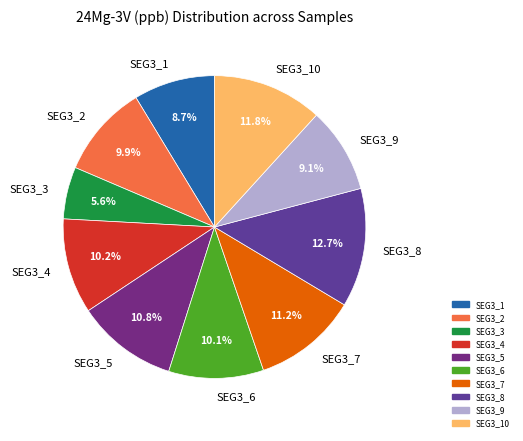

Does any single category account for the majority?

No